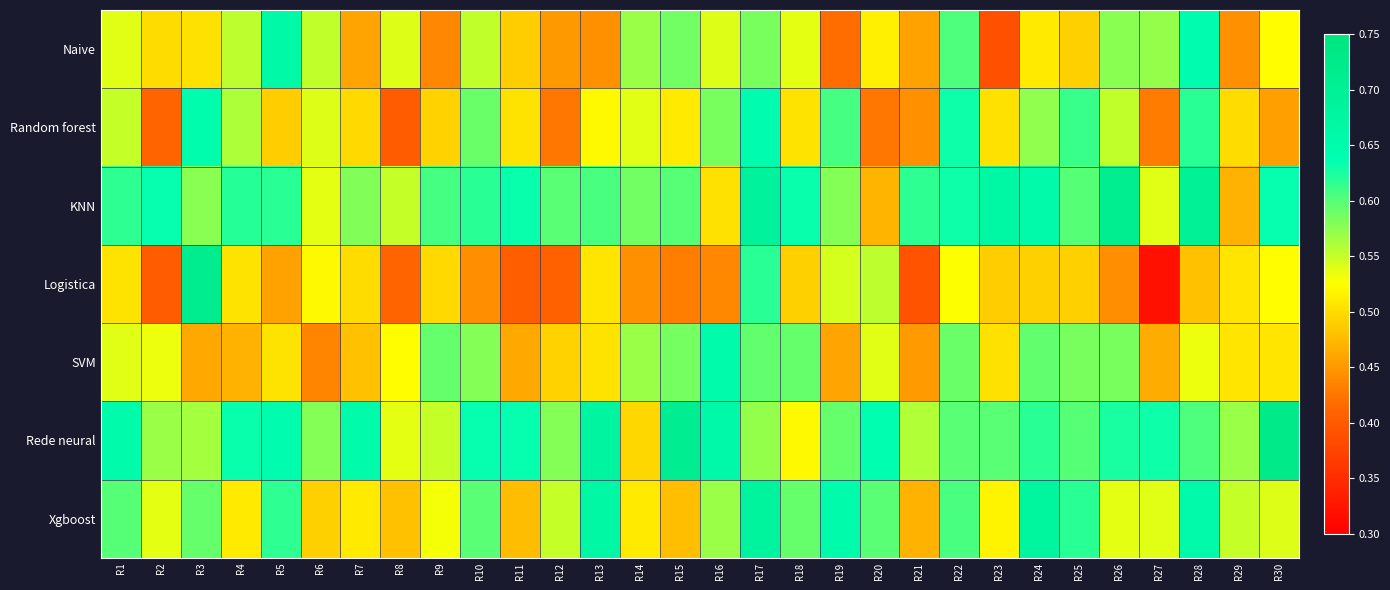

Between R5 and R14, which series saw the biggest shift?

Rede neural